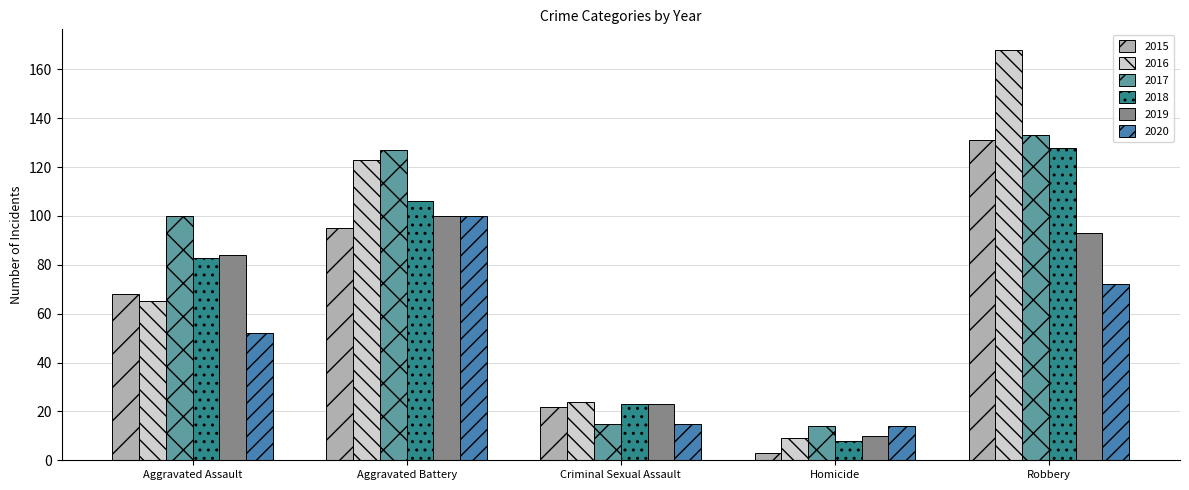

How many series are shown in this chart?

6